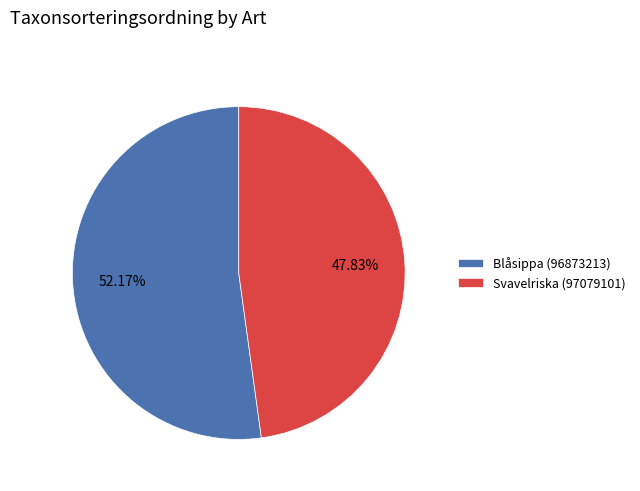

What percentage is the Svavelriska (97079101) slice, to the nearest percent?

48%